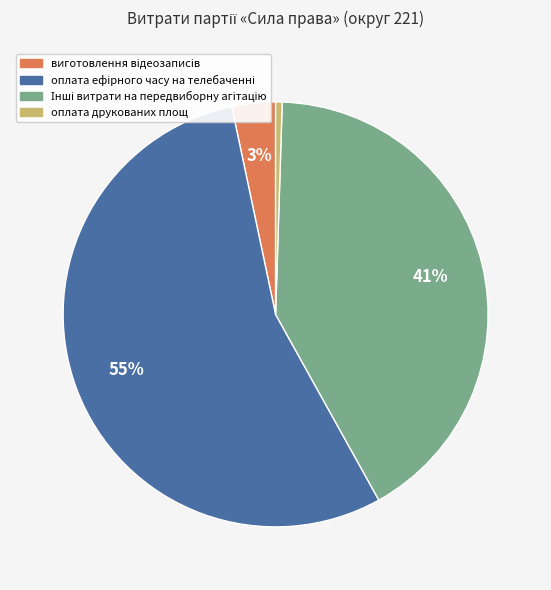

True or false: оплата друкованих площ accounts for 0% of the total.

True